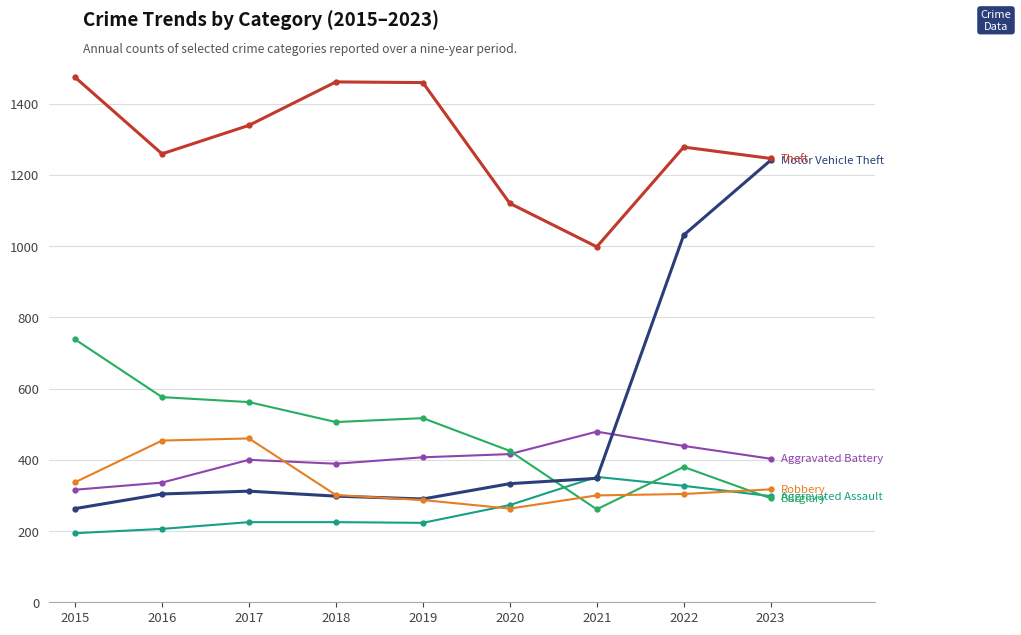

What is the difference between the highest and lowest values at 2022?

974